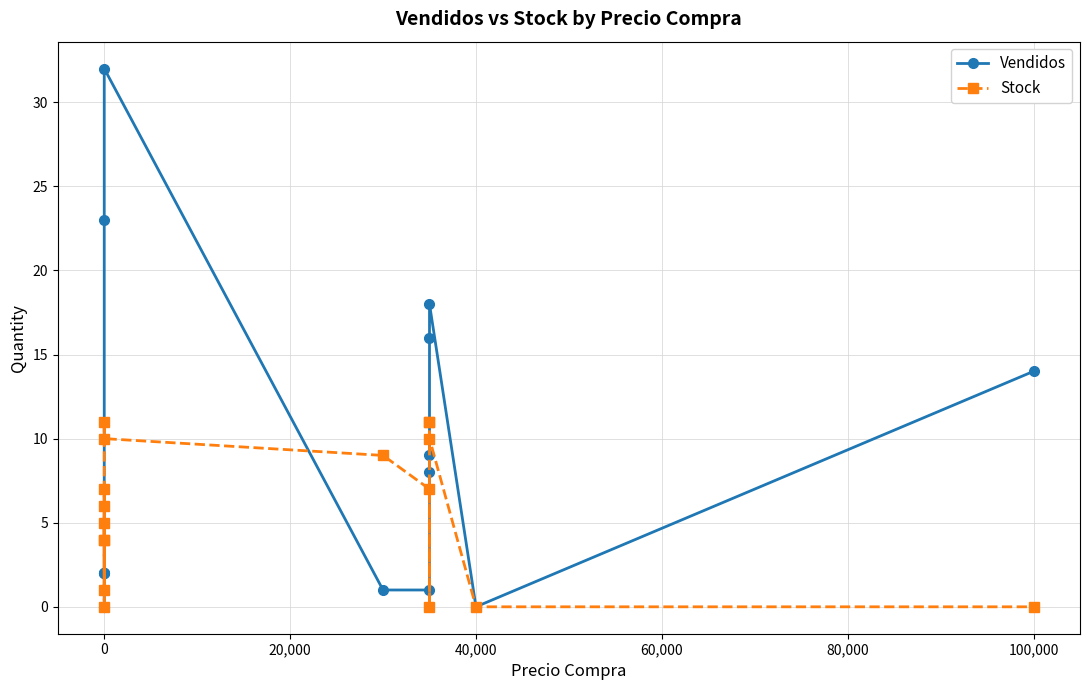

True or false: Vendidos and Stock cross at least once.

True